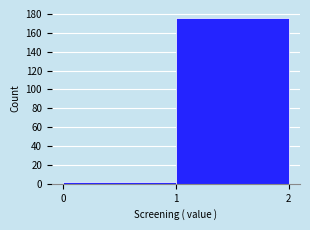

What is the height of the bar covering 0 to 1 on the x-axis? The values are not printed on the chart, so give them approximately, as read against the axis.

2